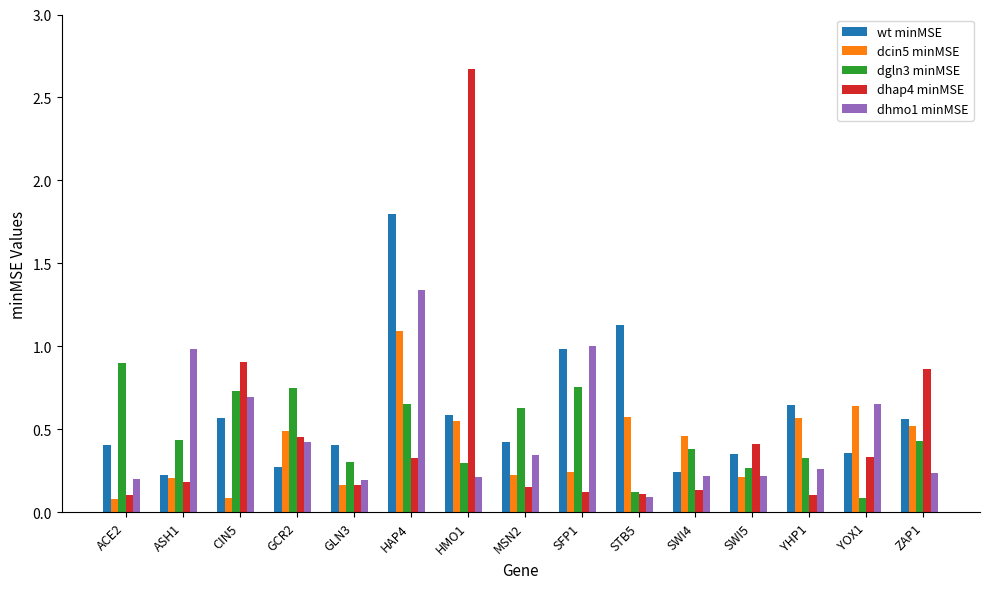

Which series changed the most between GCR2 and SWI4?

dgln3 minMSE